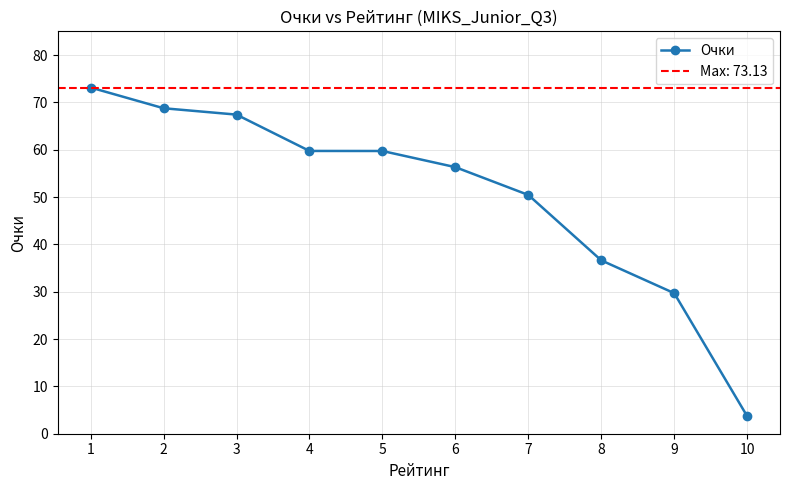

Which label corresponds to the smallest value in the chart?

10